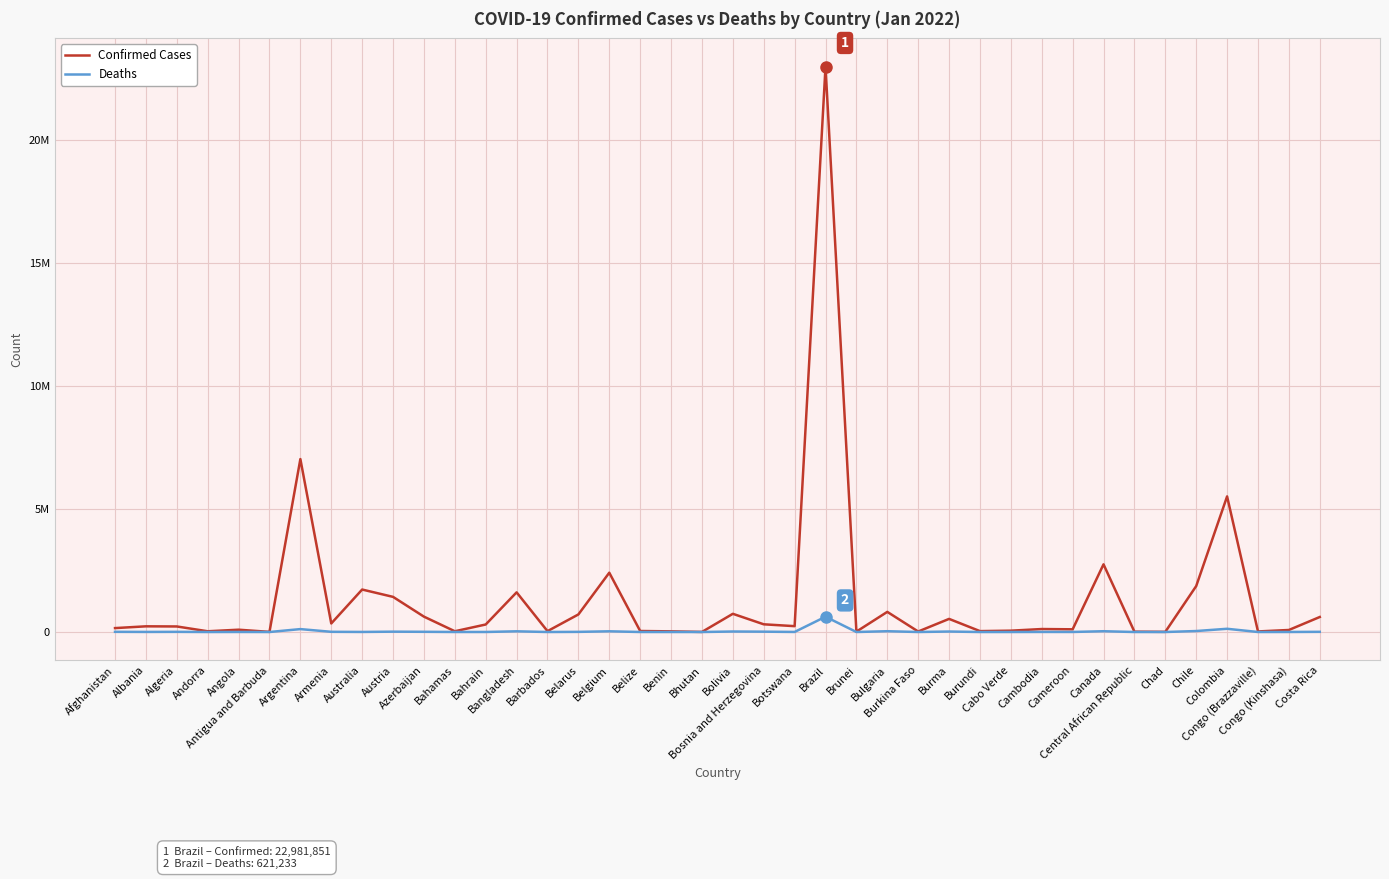

Rank the series by their maximum value, from lowest to highest.

Deaths, Confirmed Cases